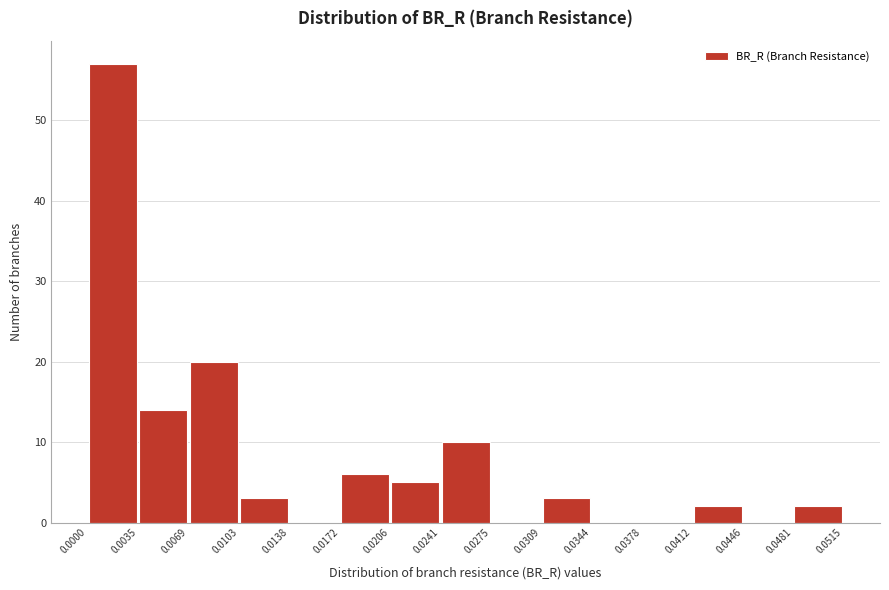

Reading left to right, transcribe this chart: for each bar, give the range it covers on the x-axis and its height. The values are not printed on the chart, so give them approximately, as read against the axis.

0.0000 to 0.0035: 57
0.0035 to 0.0069: 14
0.0069 to 0.0103: 20
0.0103 to 0.0138: 3
0.0138 to 0.0172: 0
0.0172 to 0.0206: 6
0.0206 to 0.0241: 5
0.0241 to 0.0275: 10
0.0275 to 0.0309: 0
0.0309 to 0.0344: 3
0.0344 to 0.0378: 0
0.0378 to 0.0412: 0
0.0412 to 0.0446: 2
0.0446 to 0.0481: 0
0.0481 to 0.0515: 2